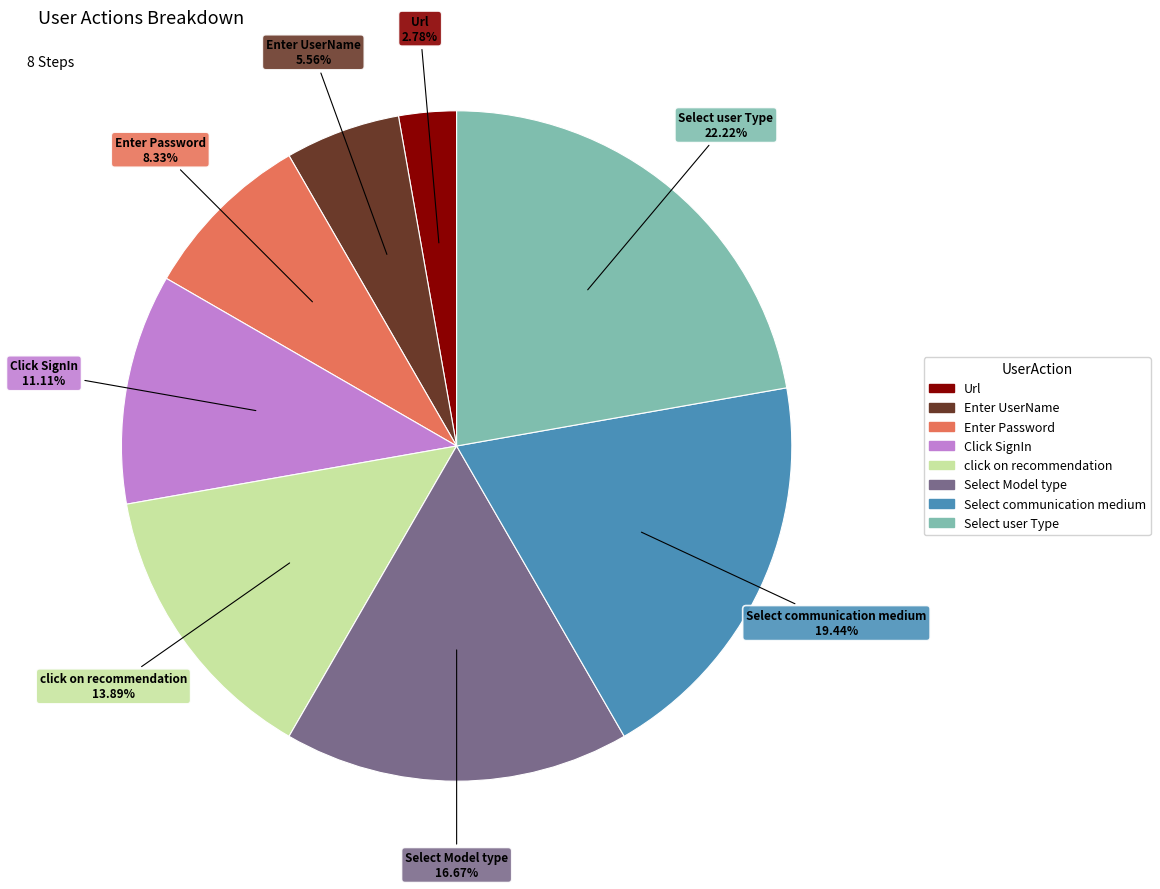

What is the largest slice in the pie chart?

Select user Type